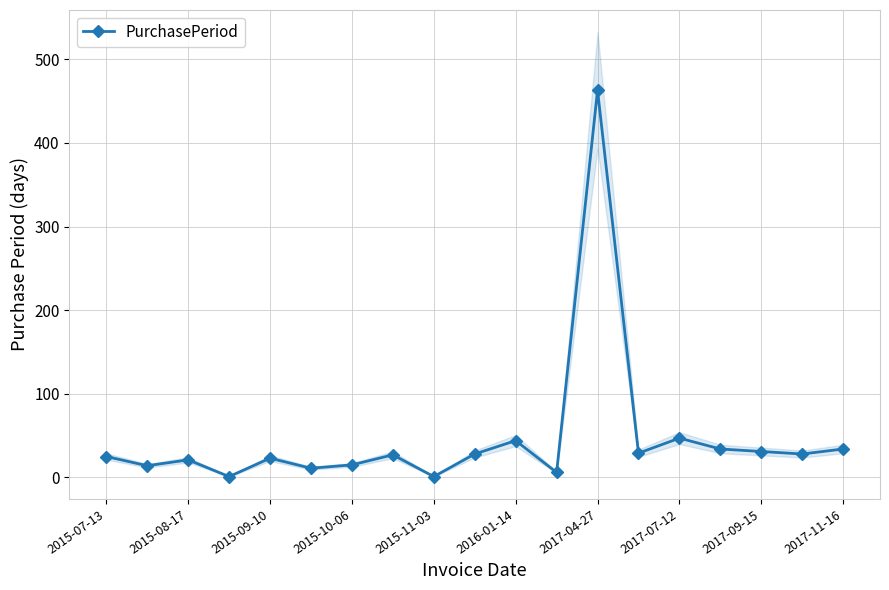

What position from the right is 17?

2